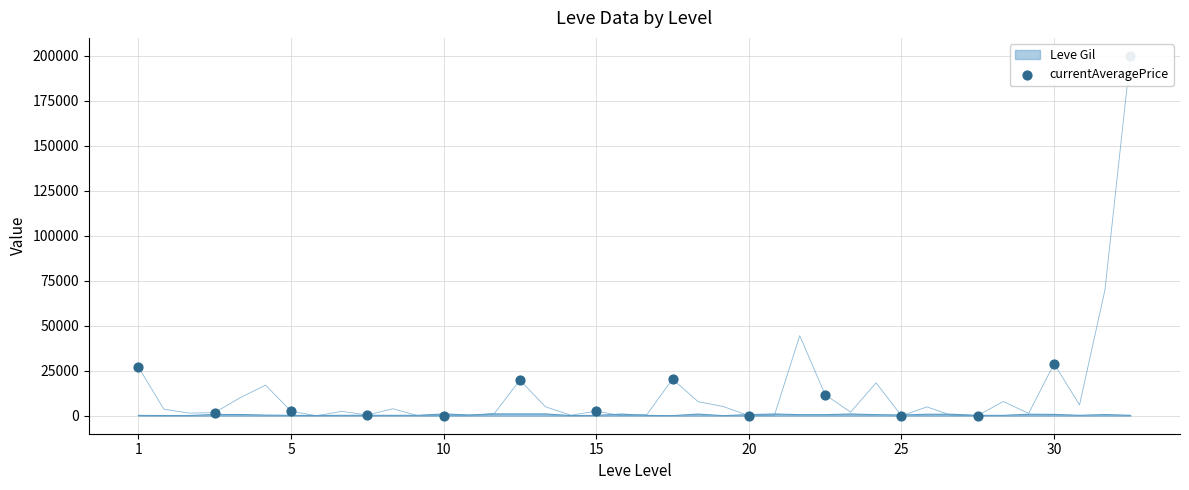

Between 20 and 5, which is larger?

5